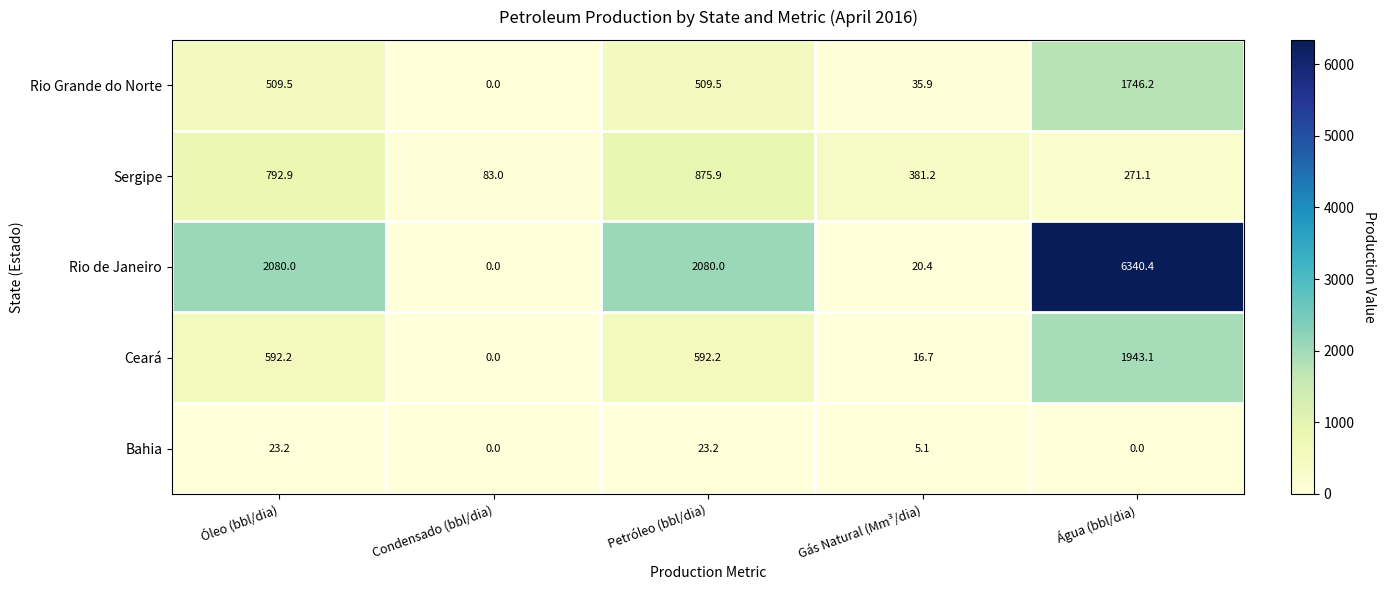

Reading left to right, extract all data points from this chart.

Rio Grande do Norte: 509.5	0.0	509.5	35.9	1746.2
Sergipe: 792.9	83.0	875.9	381.2	271.1
Rio de Janeiro: 2080.0	0.0	2080.0	20.4	6340.4
Ceará: 592.2	0.0	592.2	16.7	1943.1
Bahia: 23.2	0.0	23.2	5.1	0.0